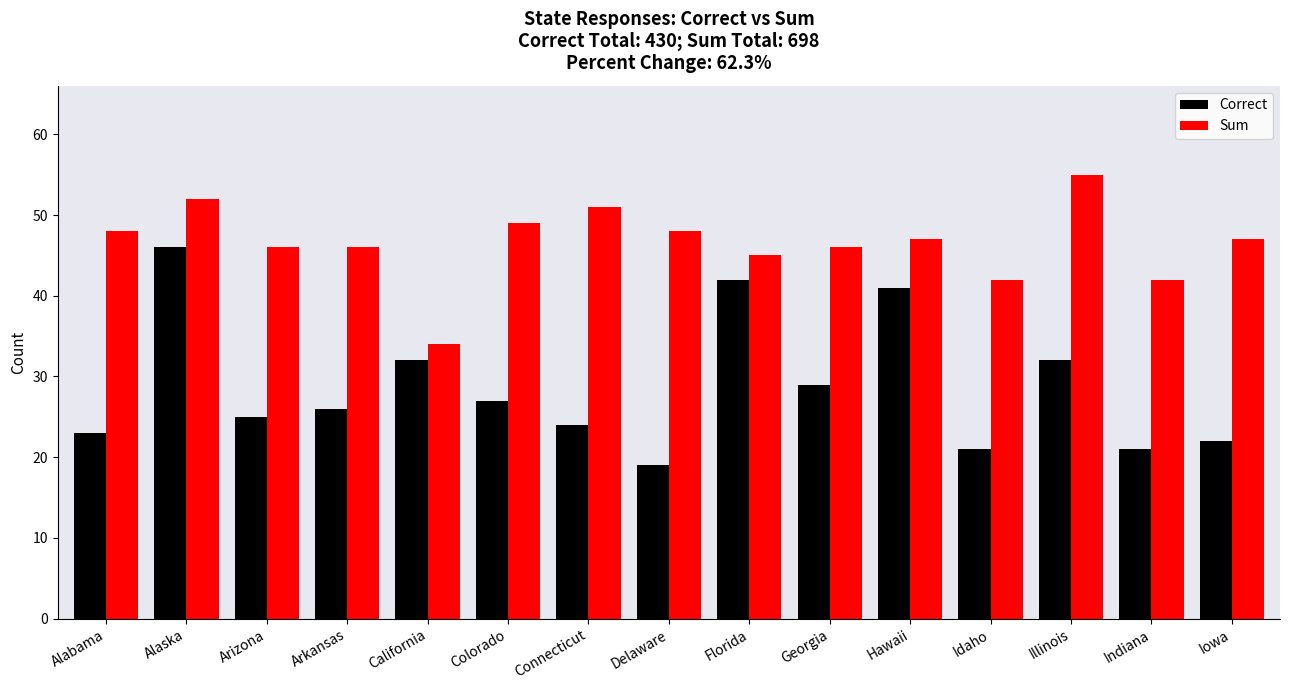

Is the value of Correct at Arkansas greater than the value of Sum at Idaho?

No